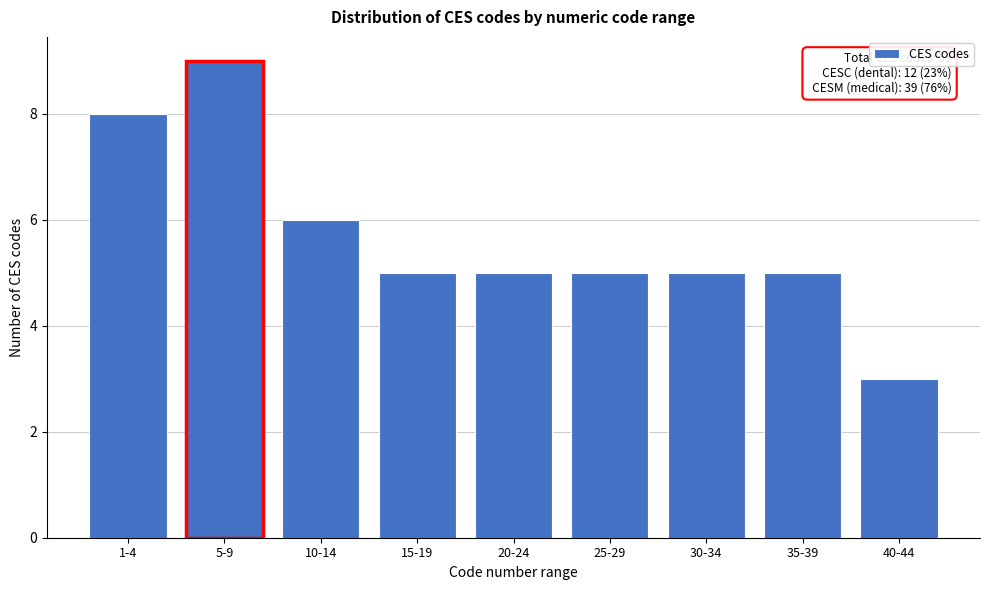

Reading left to right, list all the values displayed in this chart.

8	9	6	5	5	5	5	5	3